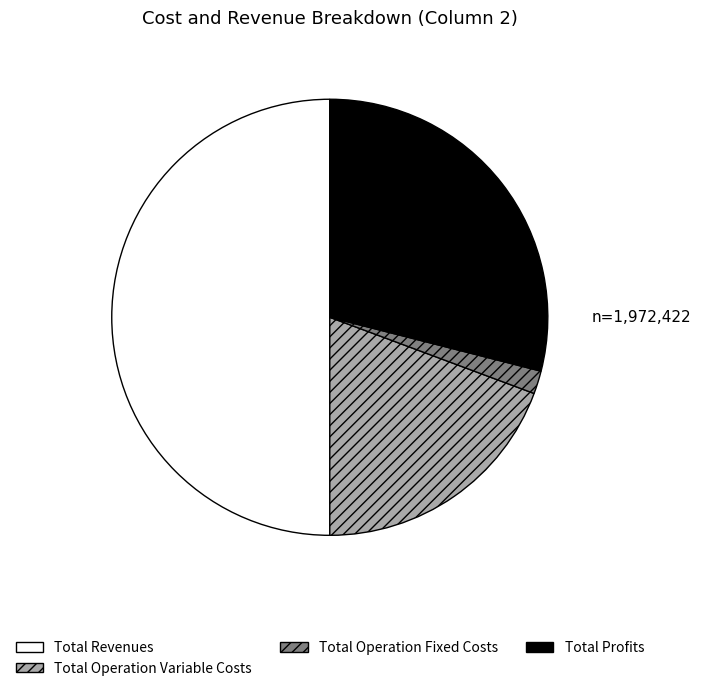

How many segments does this pie chart have?

4